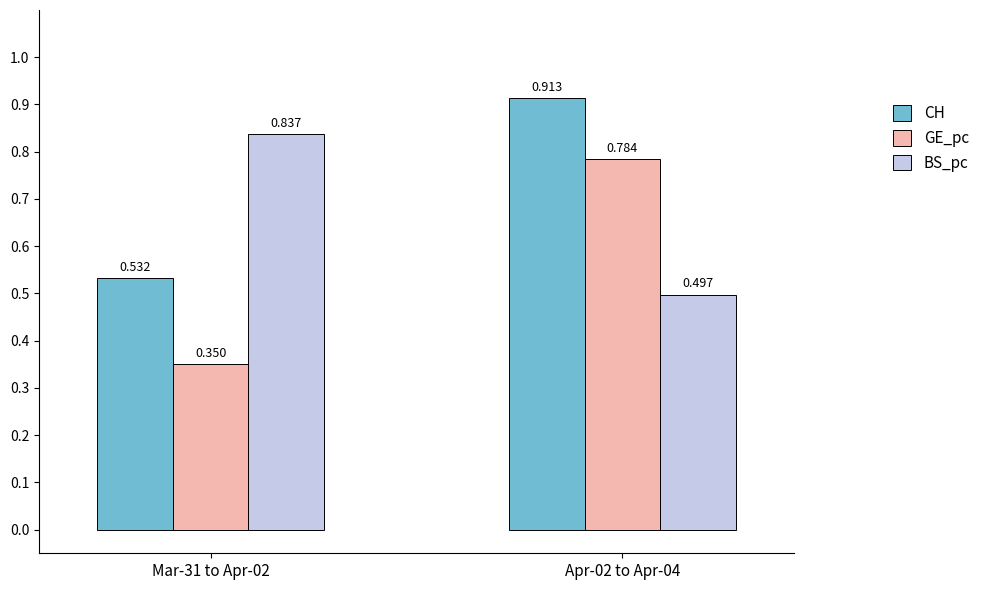

At which label is GE_pc closest to 0?

Mar-31 to Apr-02